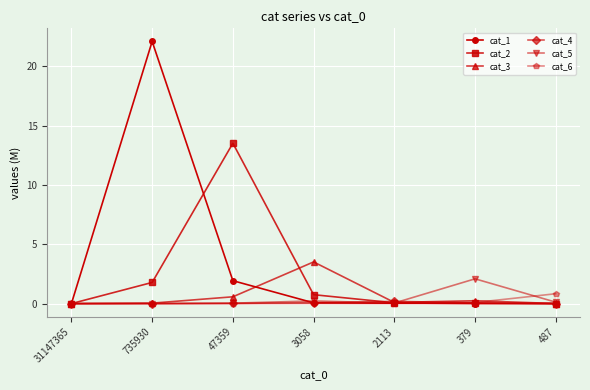

What is the label of the 1st point from the left?

31147365